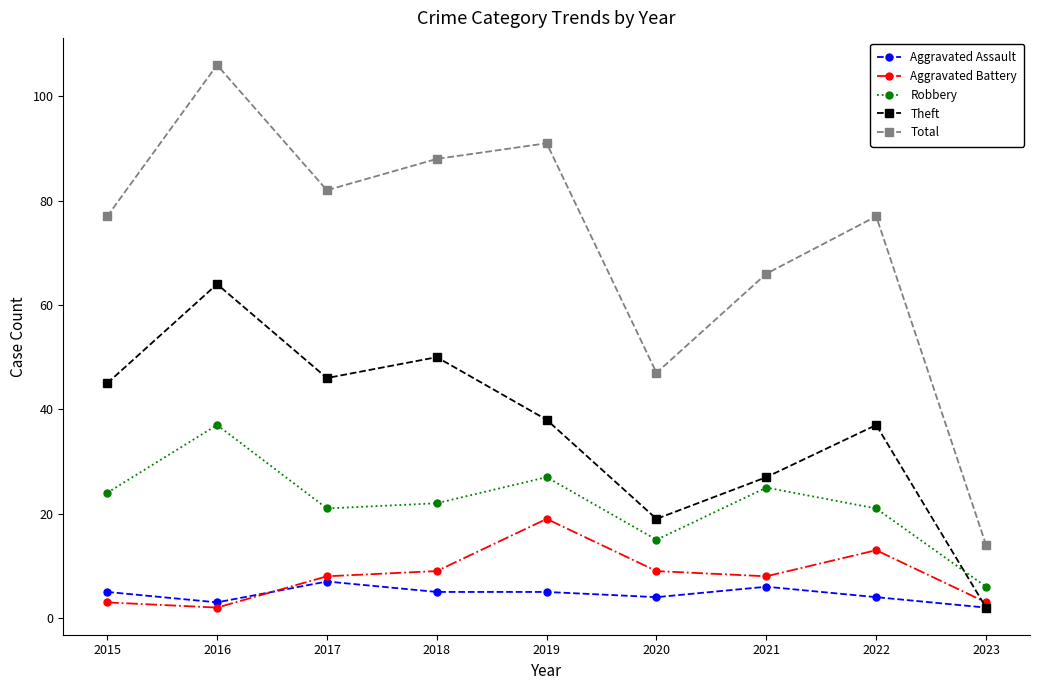

Where is the first local maximum for Total?

2016